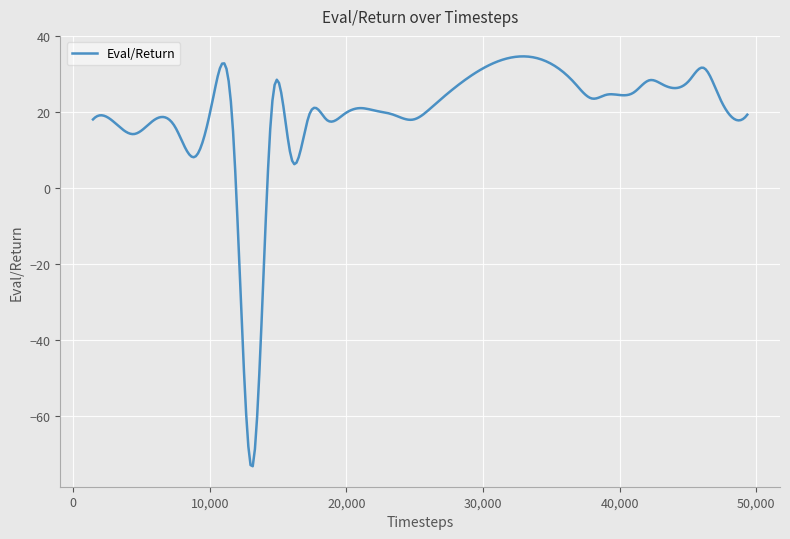

What is the difference between the maximum and minimum values?

107.8